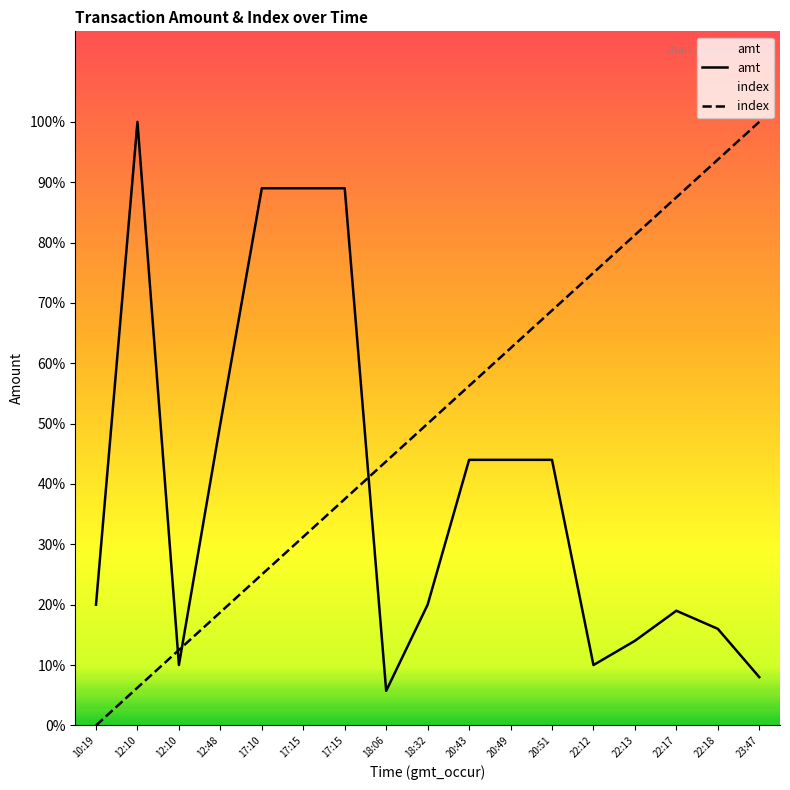

Between 18:32 and 22:13, which is larger?

18:32